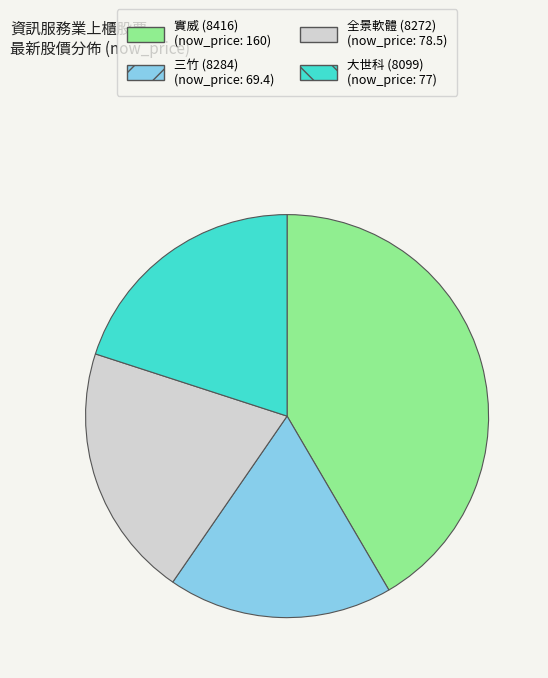

Combined, do 三竹 (8284) and 全景軟體 (8272) account for over 50%?

No